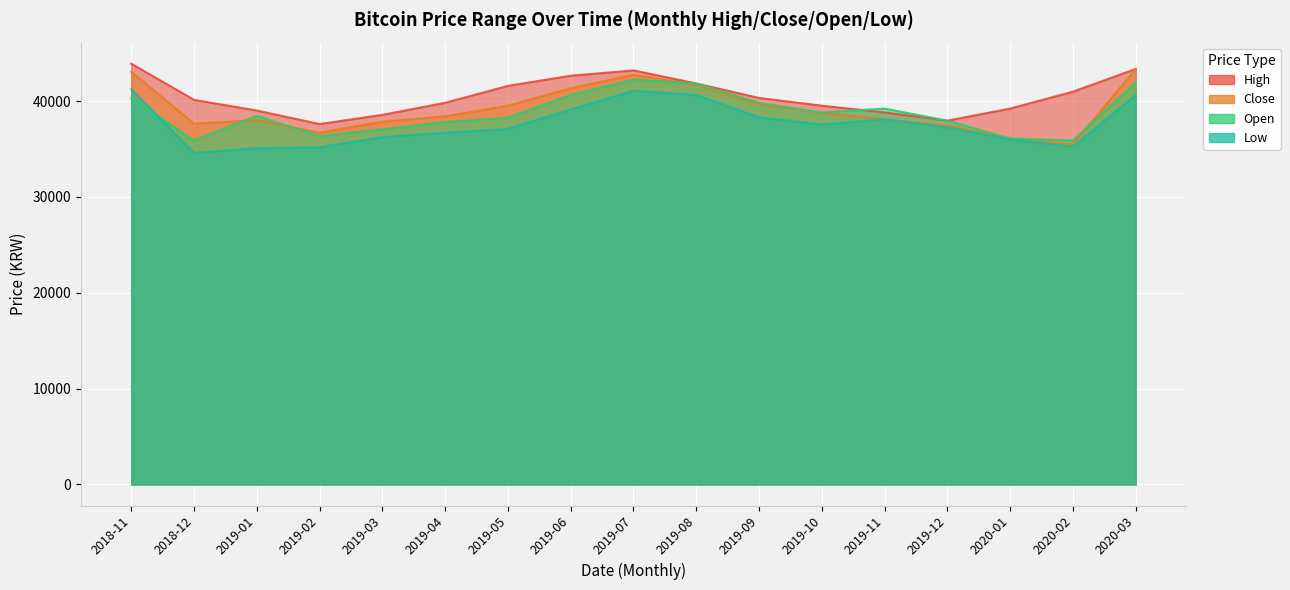

What is the sum of the High values at 2019-09 and 2019-03?

78892